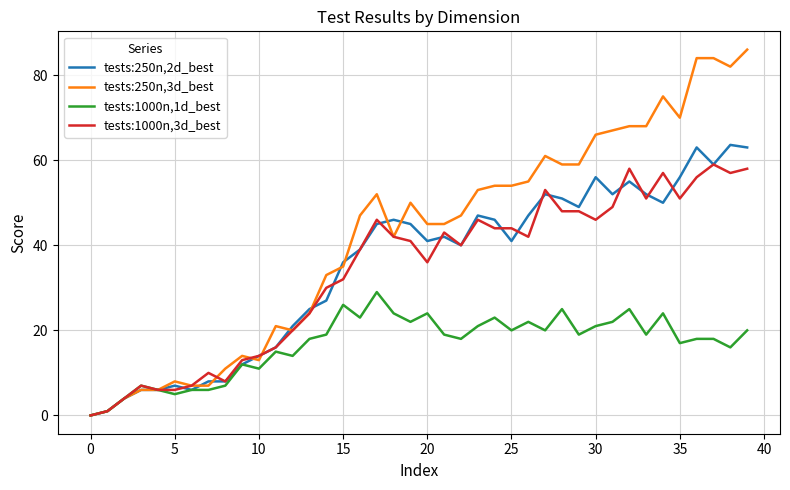

List the series in order of their peak value, highest first.

tests:250n,3d_best, tests:250n,2d_best, tests:1000n,3d_best, tests:1000n,1d_best